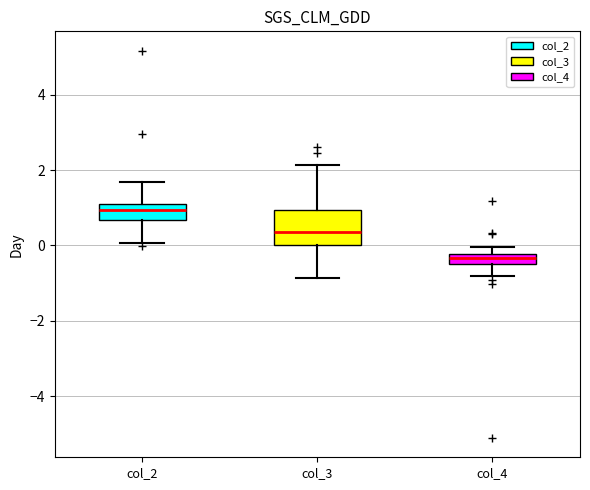

Which box is the tallest, from its lower edge to its upper edge?

col_3